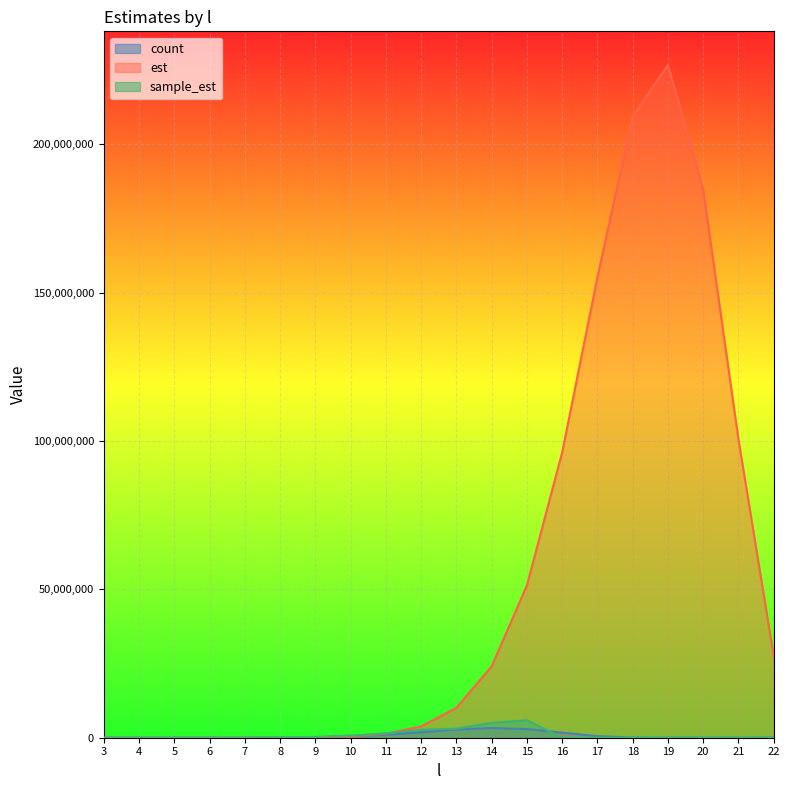

Which series has the largest total across all categories?

est